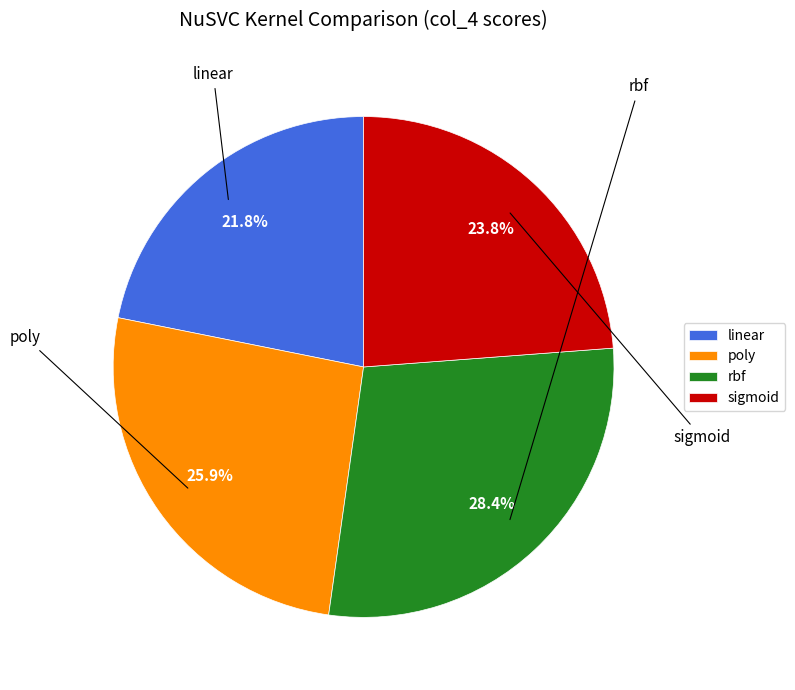

Do sigmoid and linear together represent more than half of the pie?

No